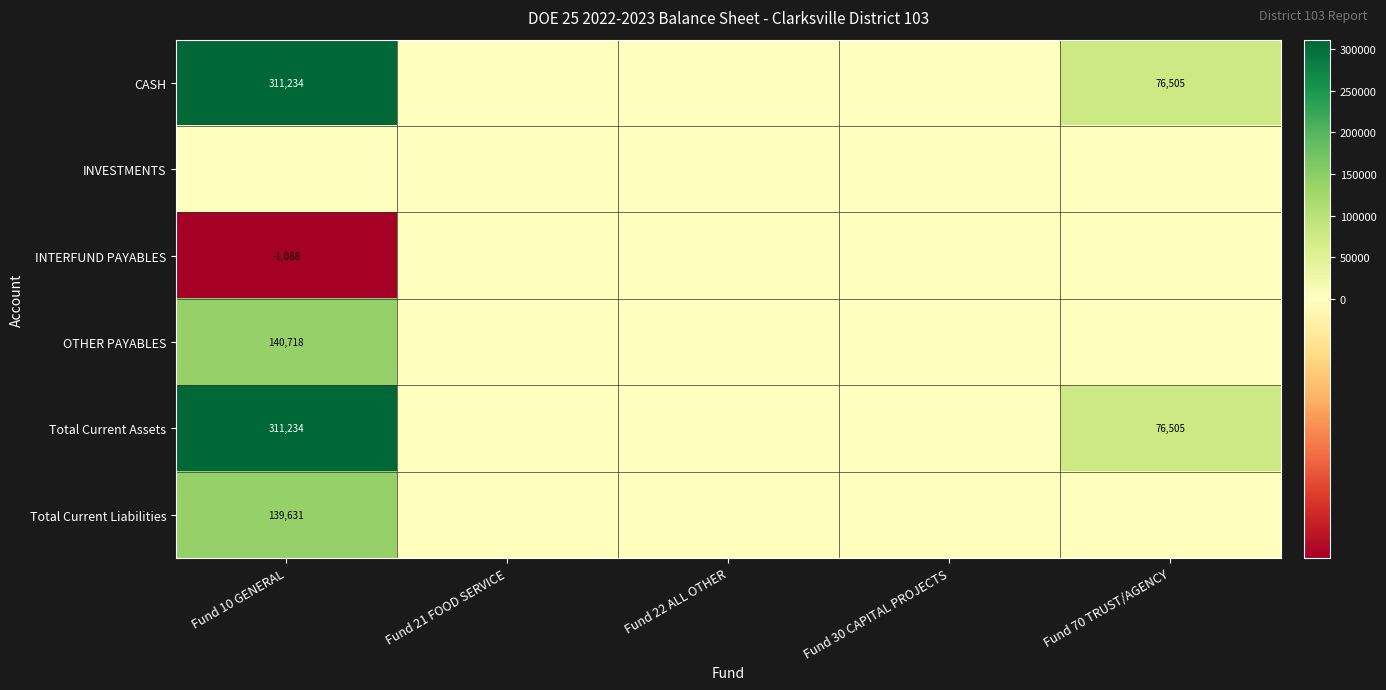

Is it true that OTHER PAYABLES equals 52084 at Fund 10 GENERAL?

False